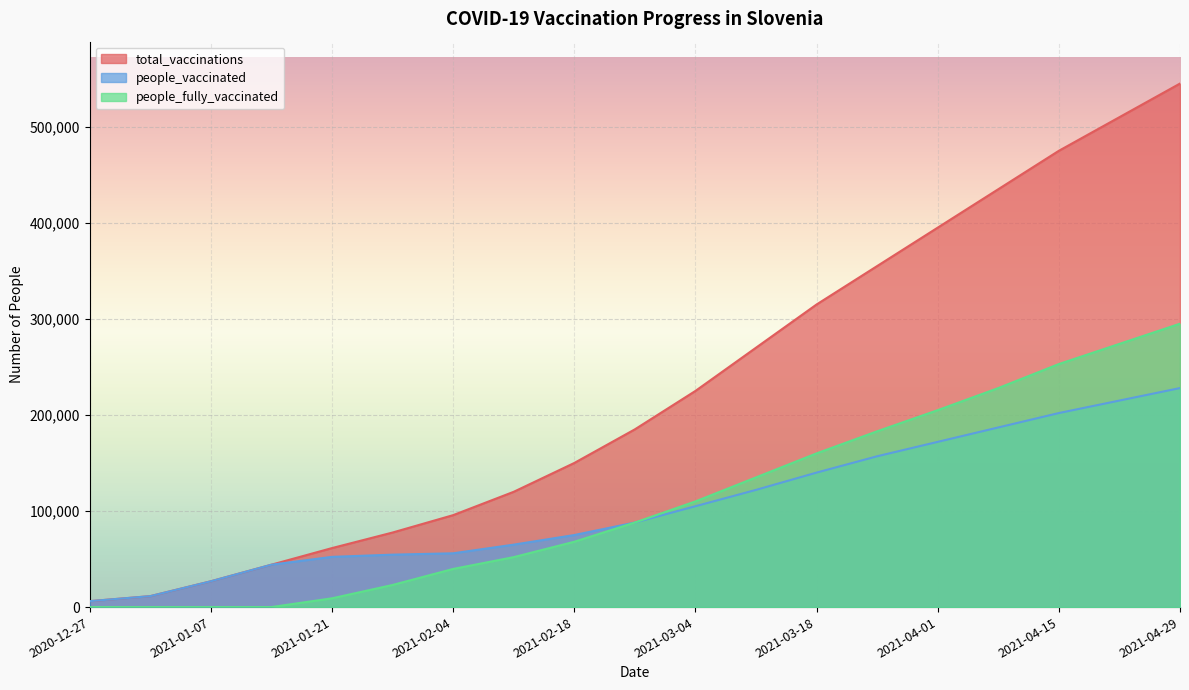

Which series has the largest total across all categories?

total_vaccinations